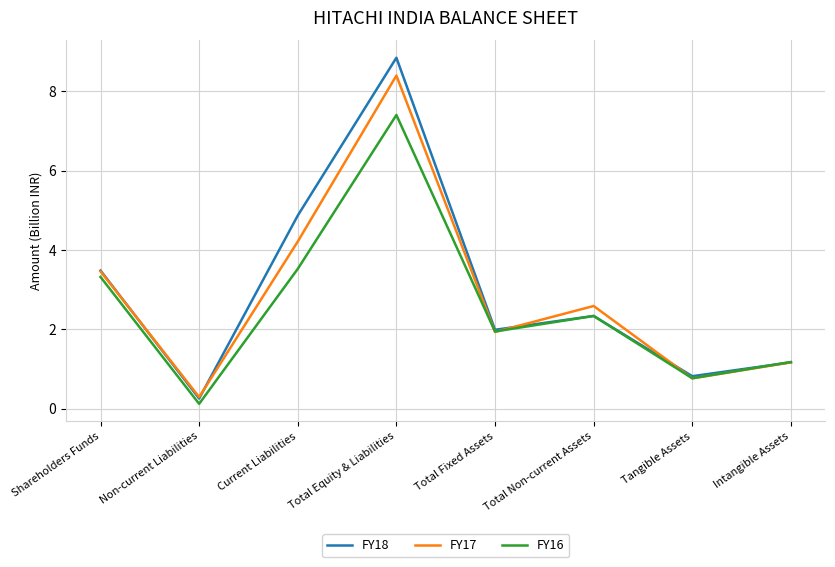

What is the sum of all FY16 values?

20.6